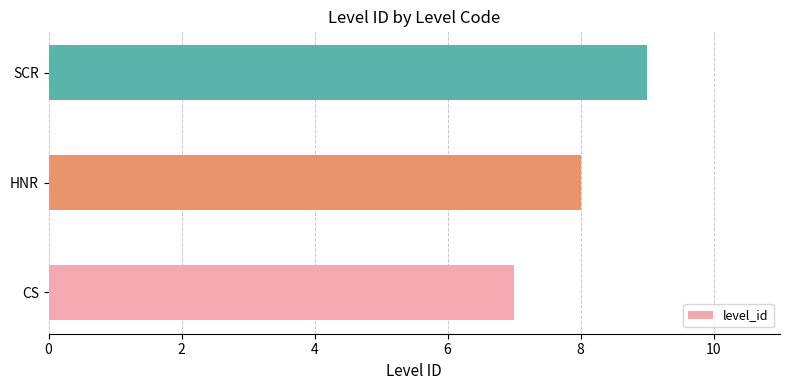

Count the number of categories in the chart.

3